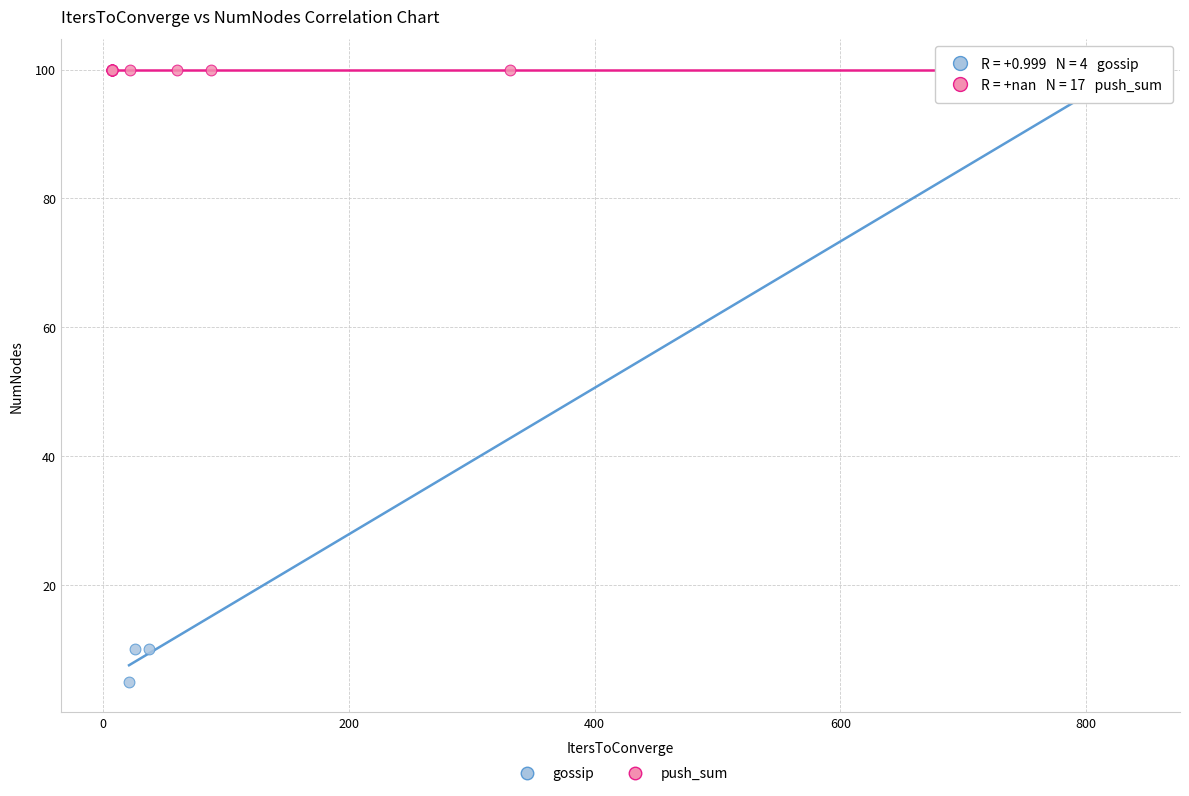

Which series reaches the minimum Y coordinate?

gossip